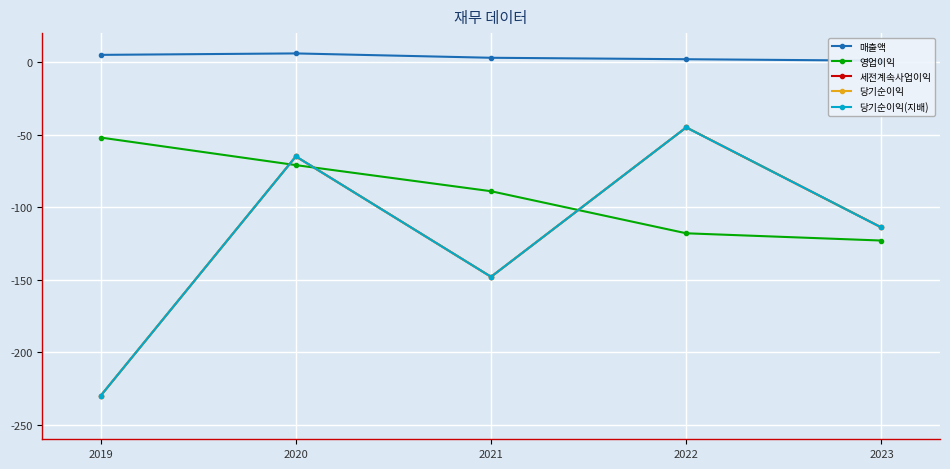

Rank the series by their maximum value, from lowest to highest.

영업이익, 세전계속사업이익, 당기순이익, 당기순이익(지배), 매출액